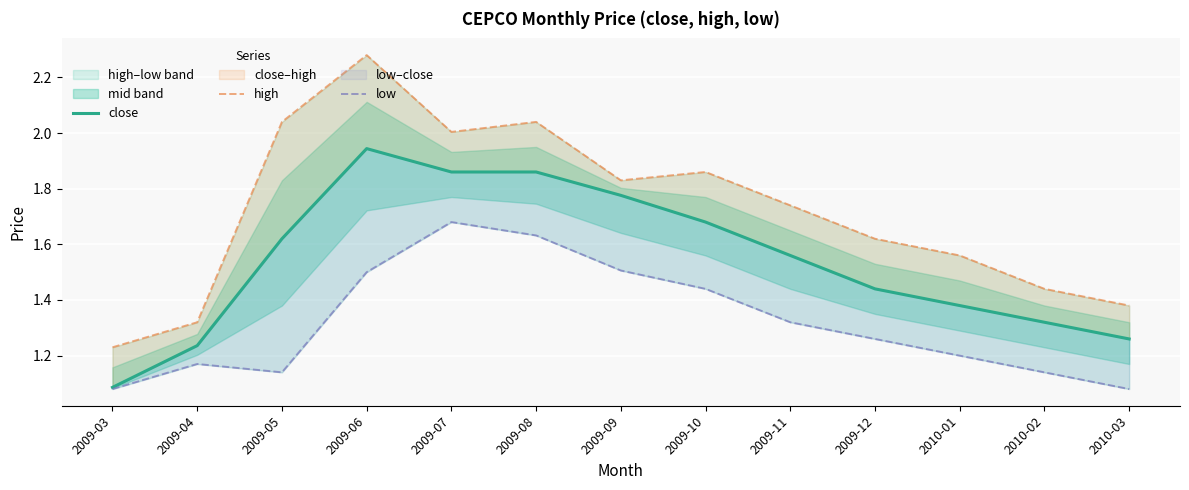

Which series has the widest spread of values?

high